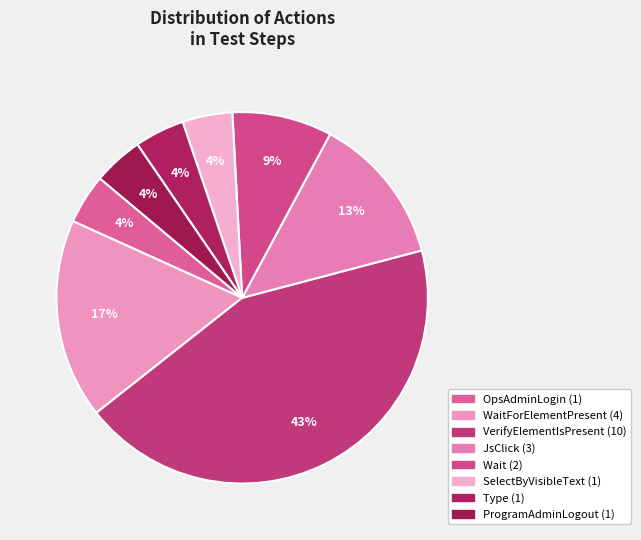

Count the number of slices in the pie.

8